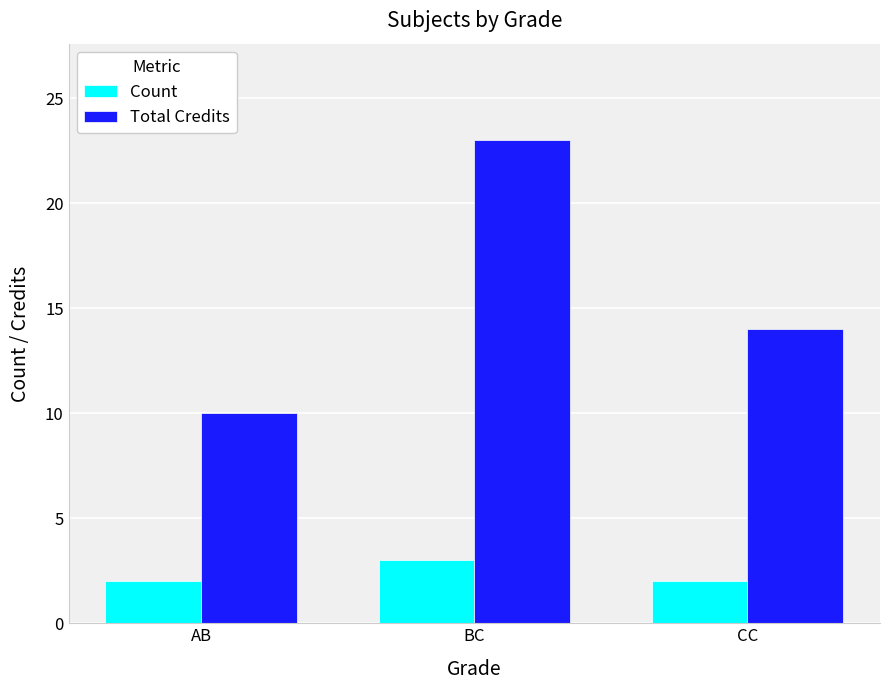

What is the highest value of the Count series?

3